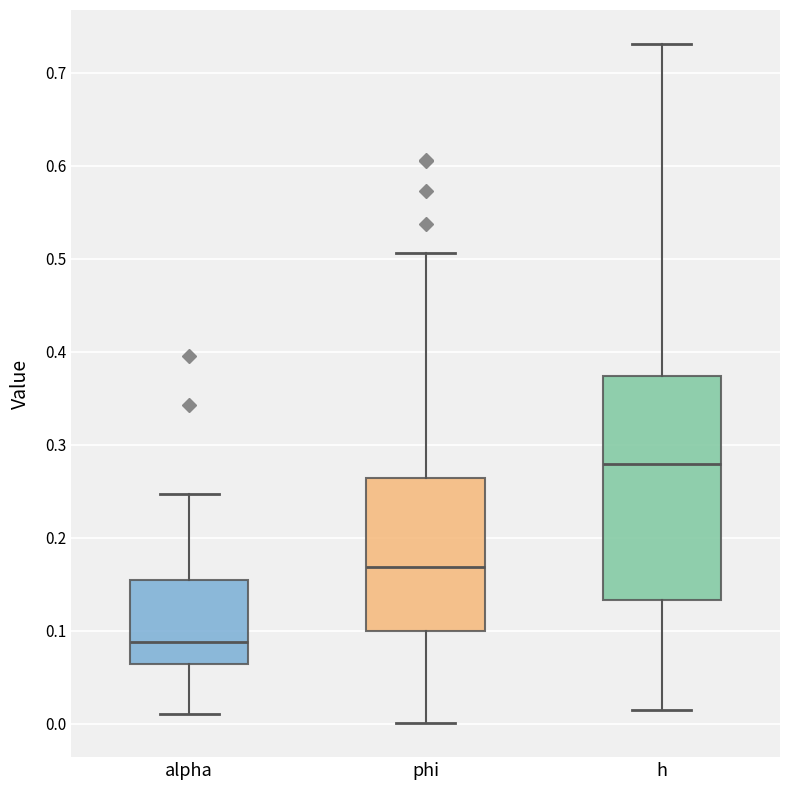

Comparing the boxes themselves (not the whiskers), which one is the tallest?

h